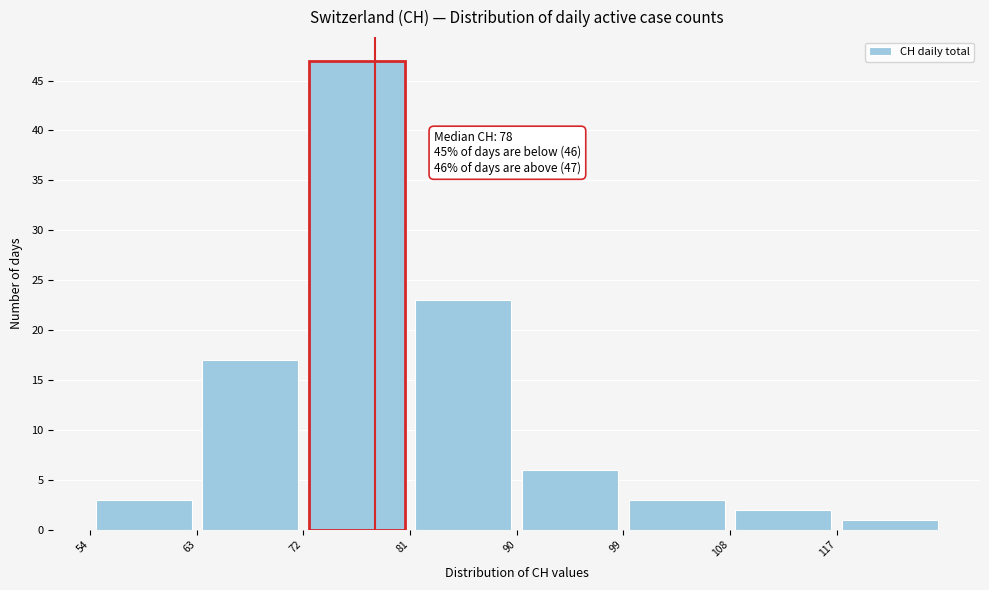

Over which range of the x-axis is the bar tallest?

72 to 81